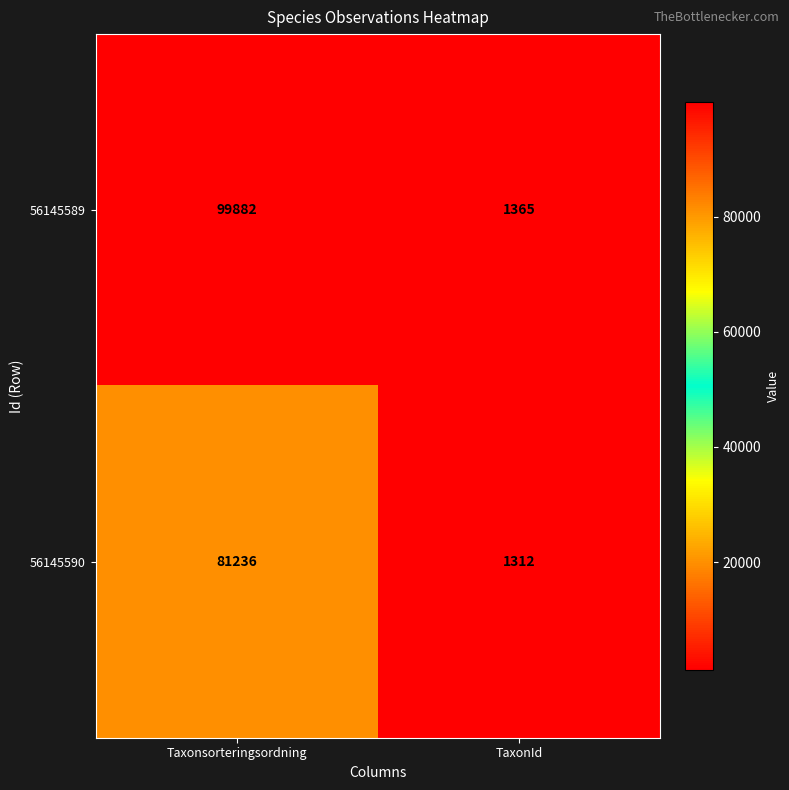

List the series in order of their peak value, highest first.

56145589, 56145590